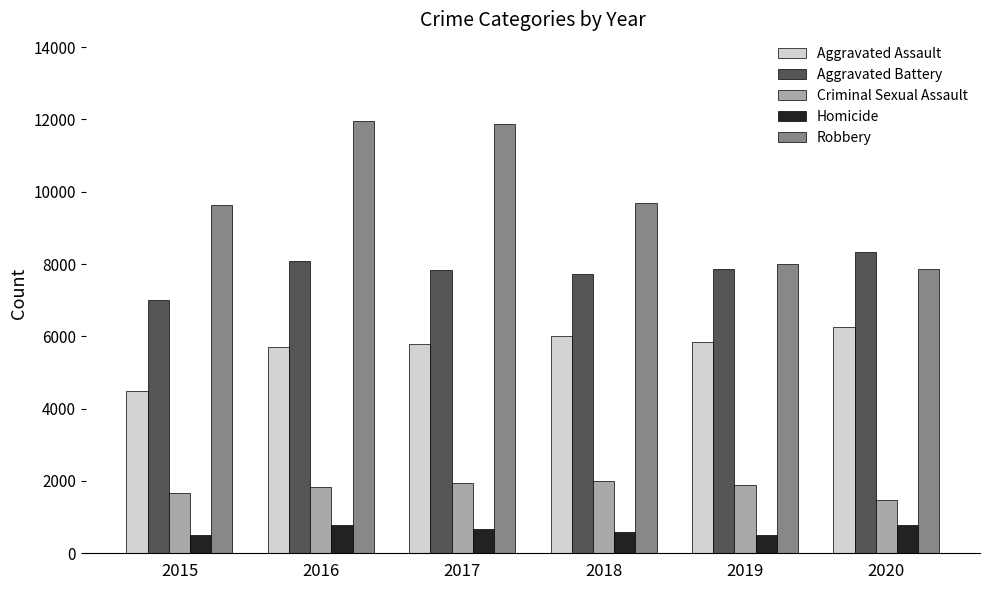

How many categories are shown in the chart?

6